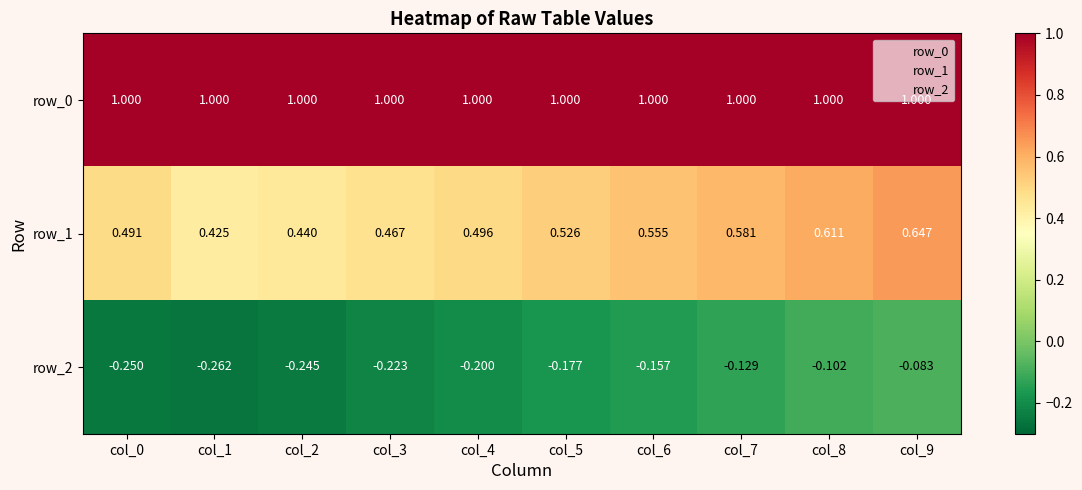

Rank the categories by row_2 value from lowest to highest.

col_1, col_0, col_2, col_3, col_4, col_5, col_6, col_7, col_8, col_9